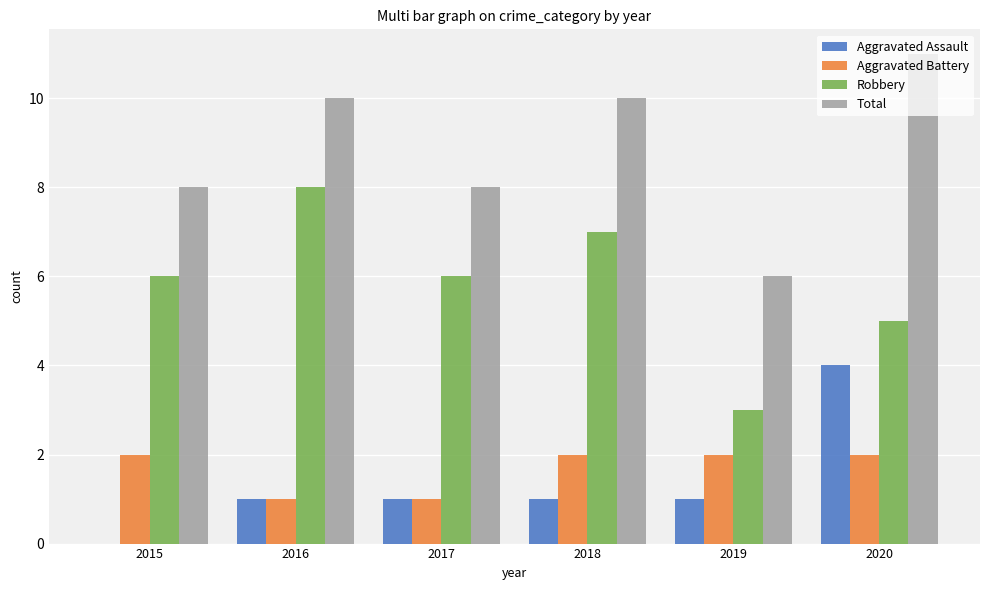

What is the difference between the Robbery values at 2020 and 2015?

1